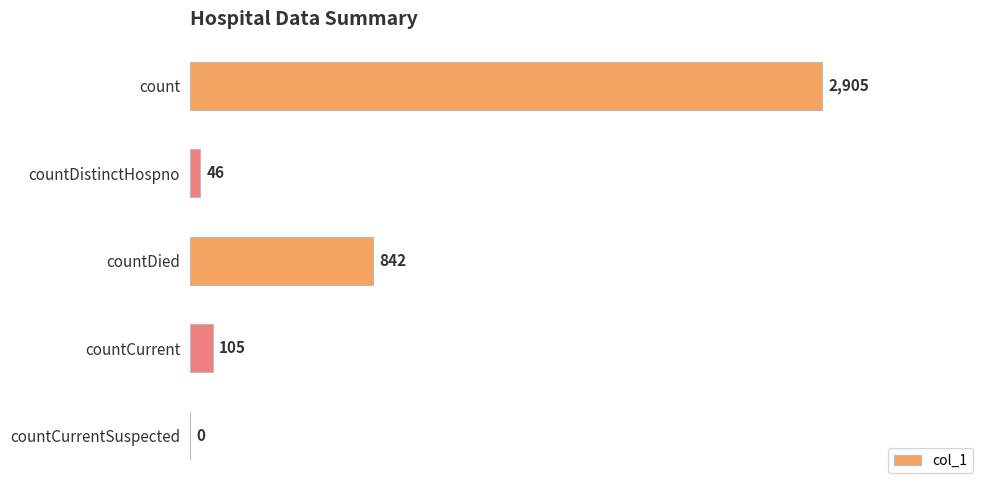

Reading top to bottom, what are all the values shown in this chart?

count=2905	countDistinctHospno=46	countDied=842	countCurrent=105	countCurrentSuspected=0